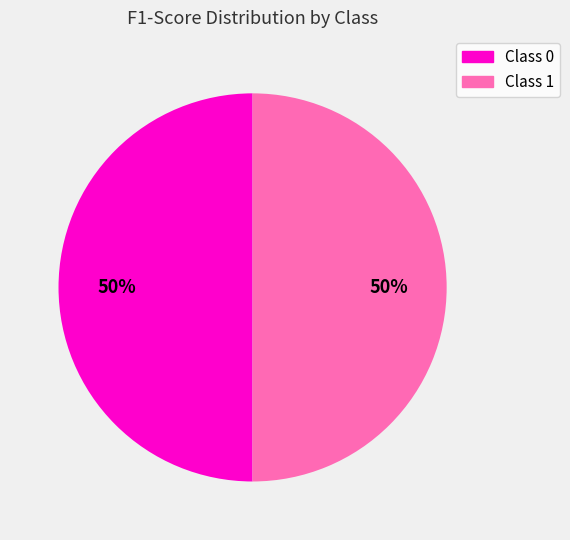

What percentage is the Class 1 slice, to the nearest percent?

50%